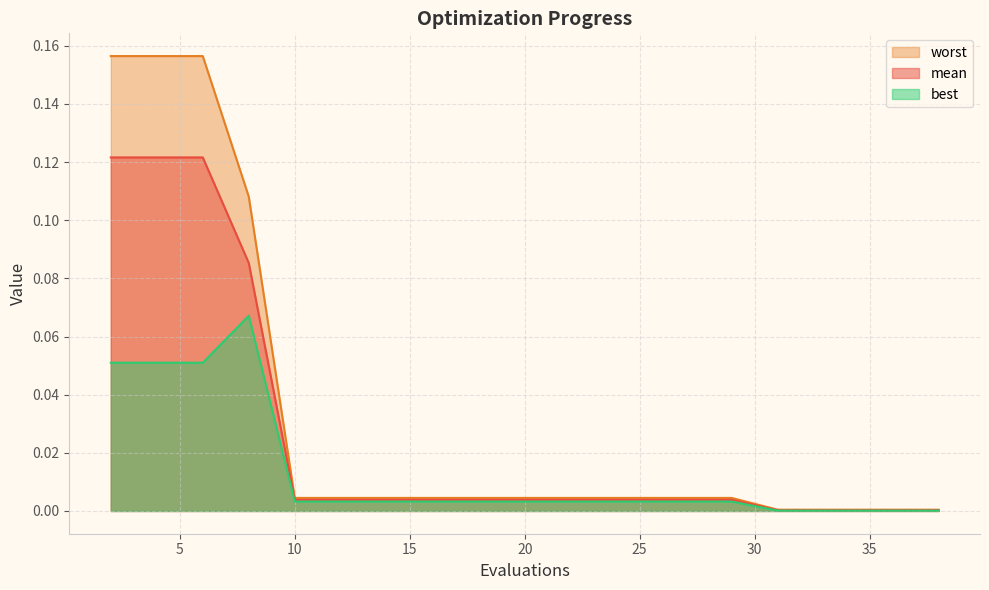

True or false: worst and mean intersect in this chart.

False